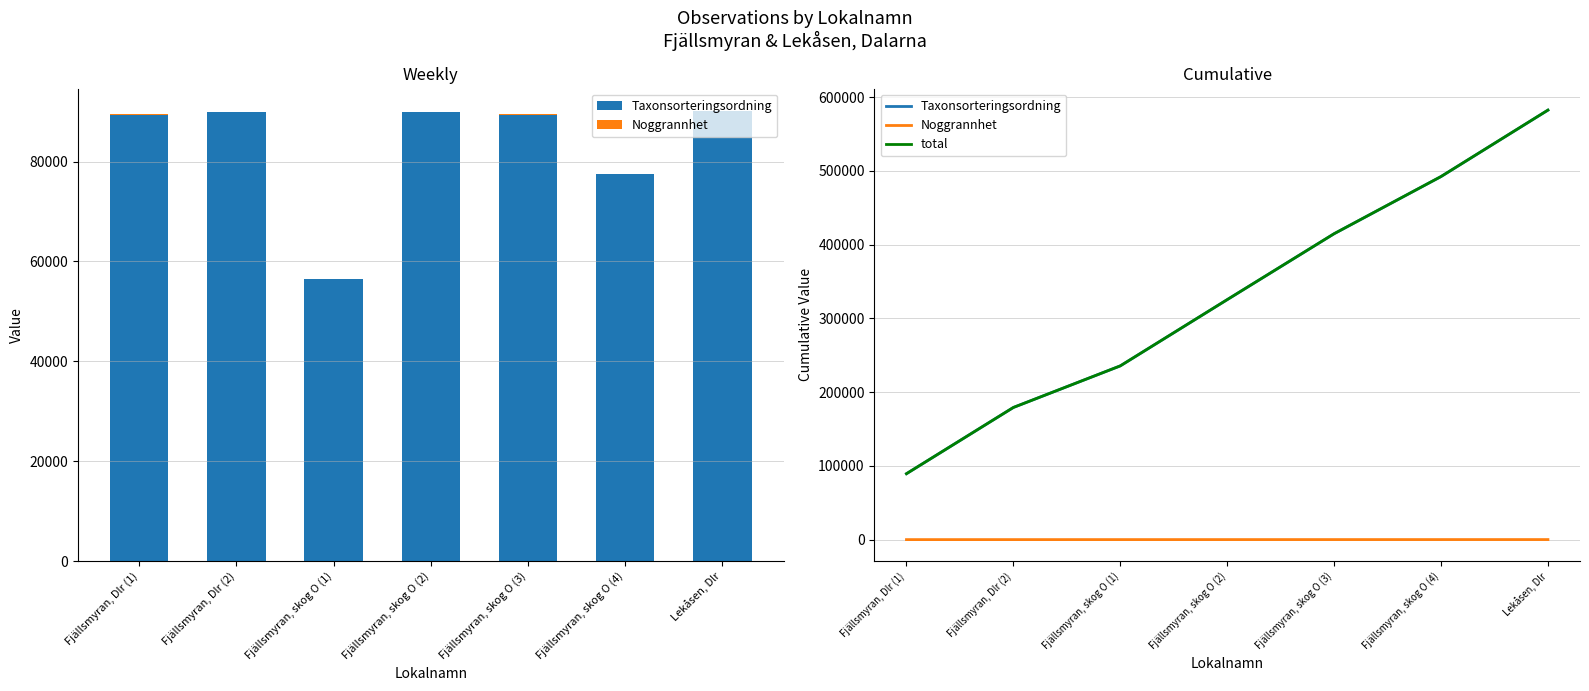

Is it true that Noggrannhet equals 42 at Fjällsmyran, skog O (1)?

False